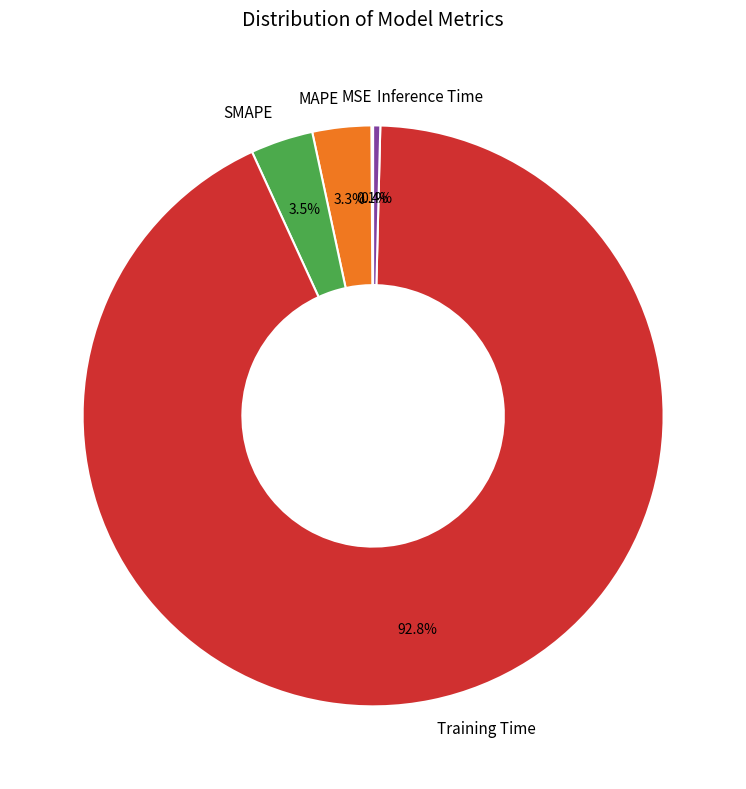

Which category accounts for the majority?

Training Time